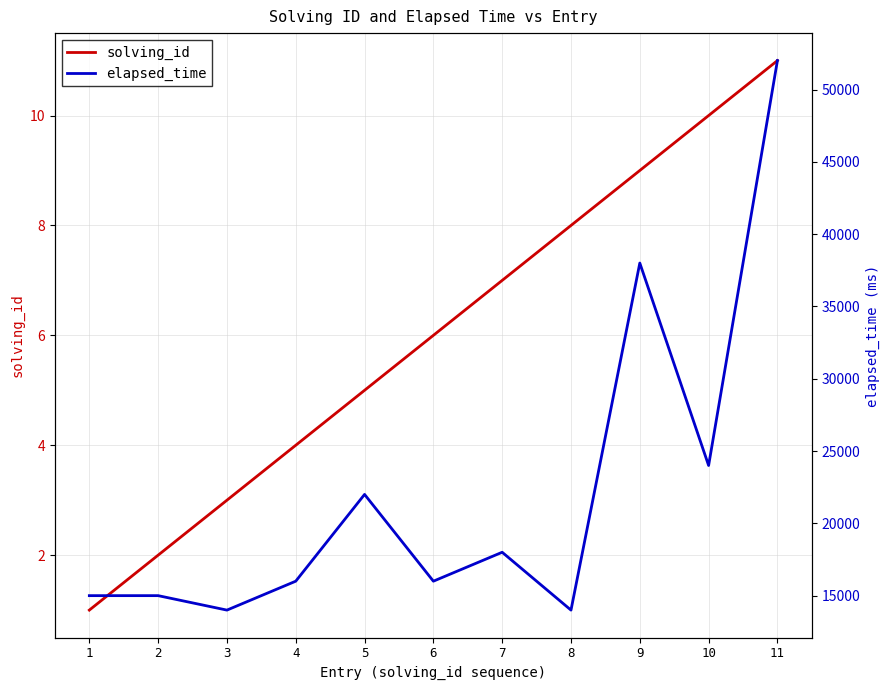

Which category has the highest value across all series?

11